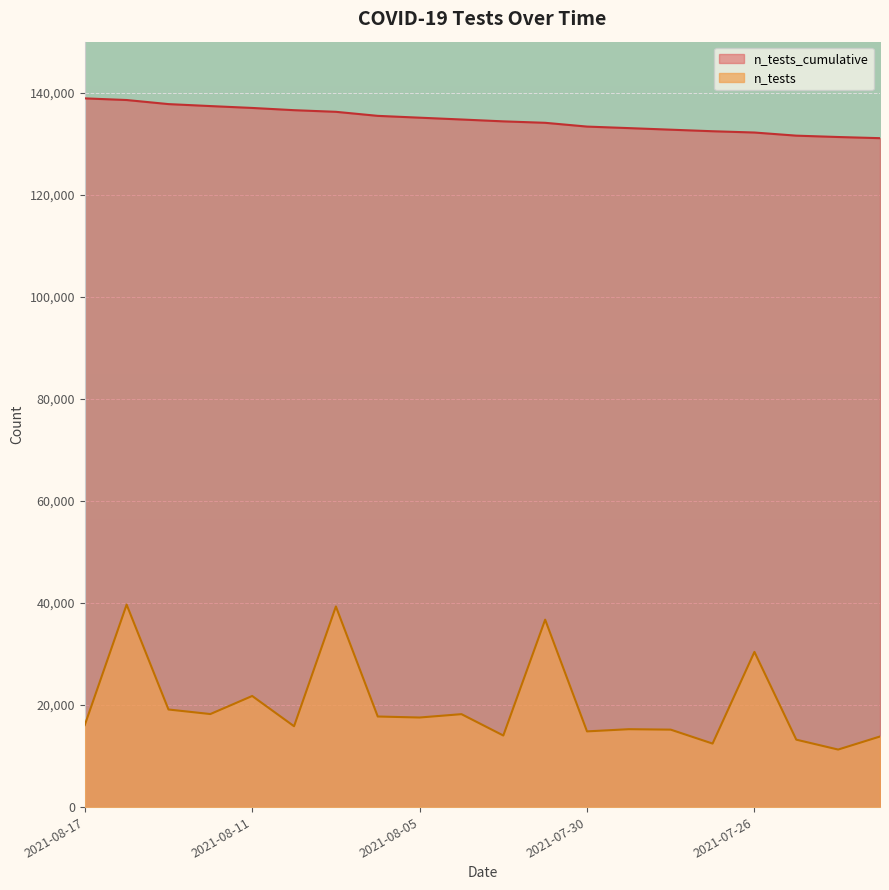

The n_tests_cumulative series shows 38679.2 at 2021-07-29. True or false?

False